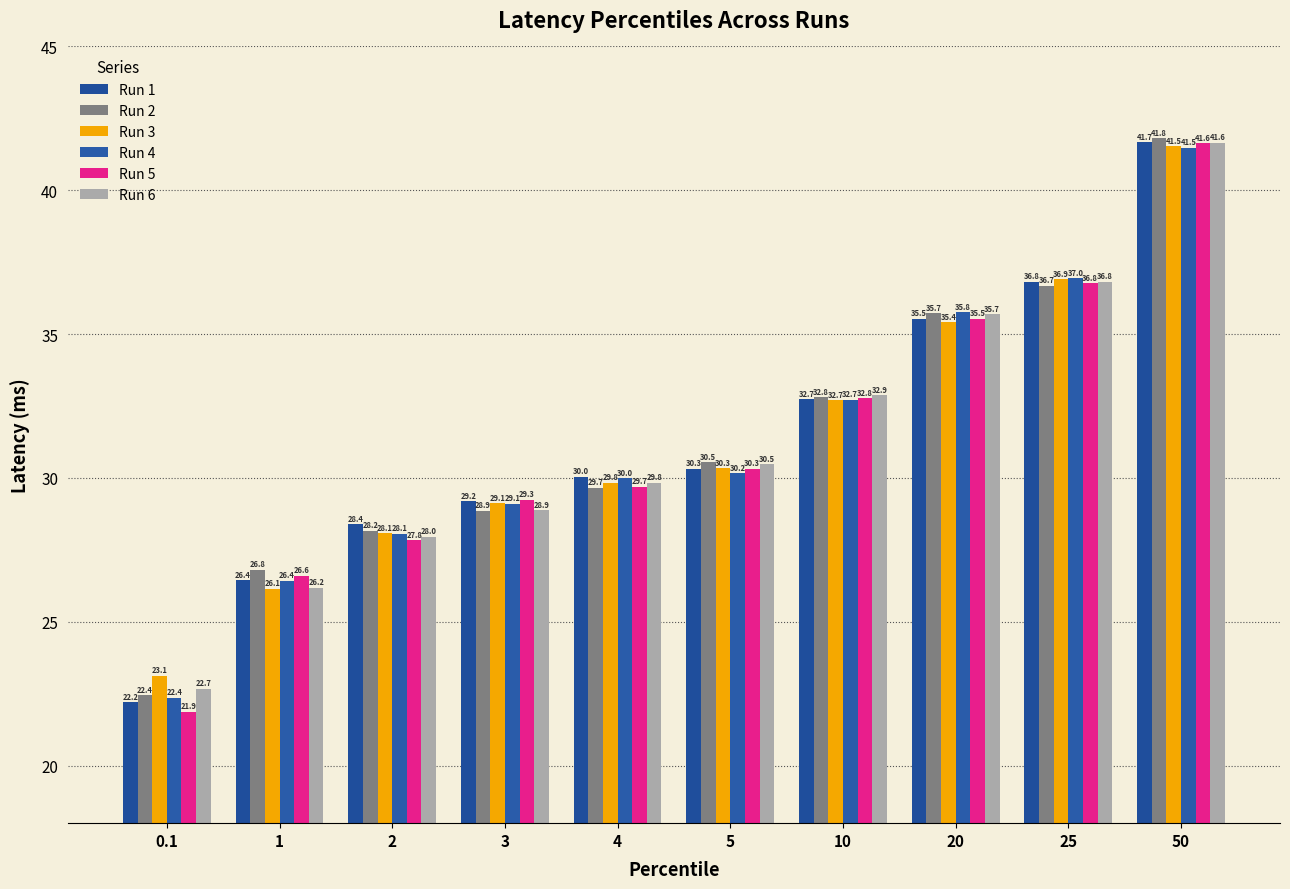

What is the difference between the Run 1 values at 10 and 0.1?

10.5